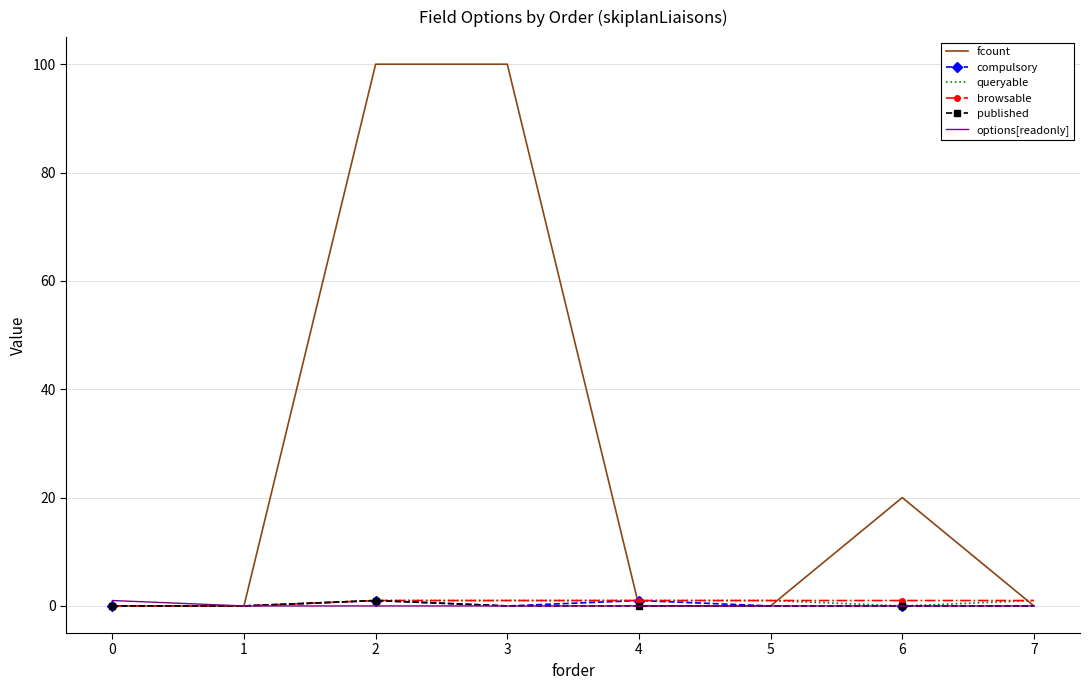

Is the value of fcount at 3 greater than the value of queryable at 1?

Yes